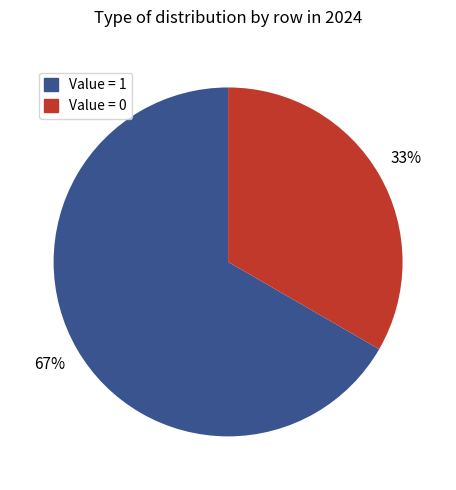

To the nearest percent, what is the average slice percentage?

50%